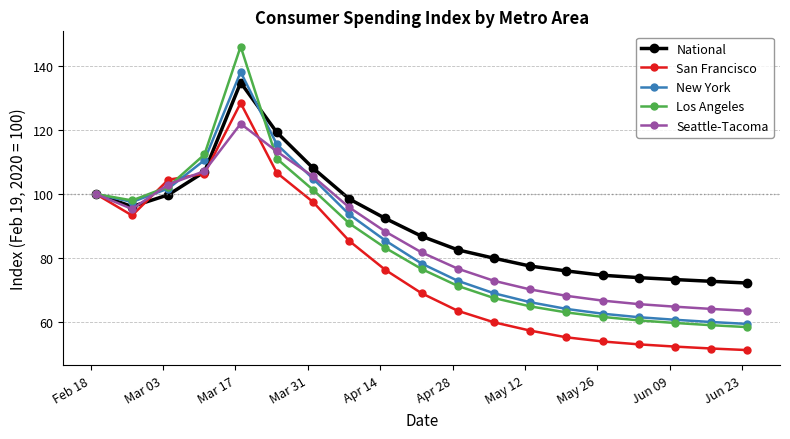

What is the greatest value displayed?

146.2